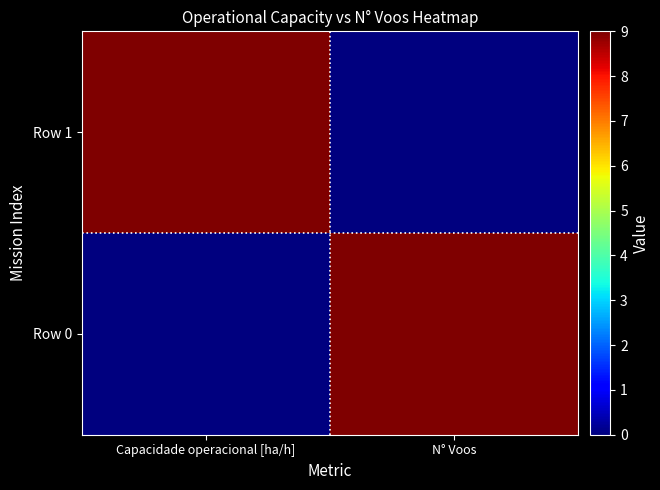

Rank the series by their maximum value, from highest to lowest.

Row 0, Row 1